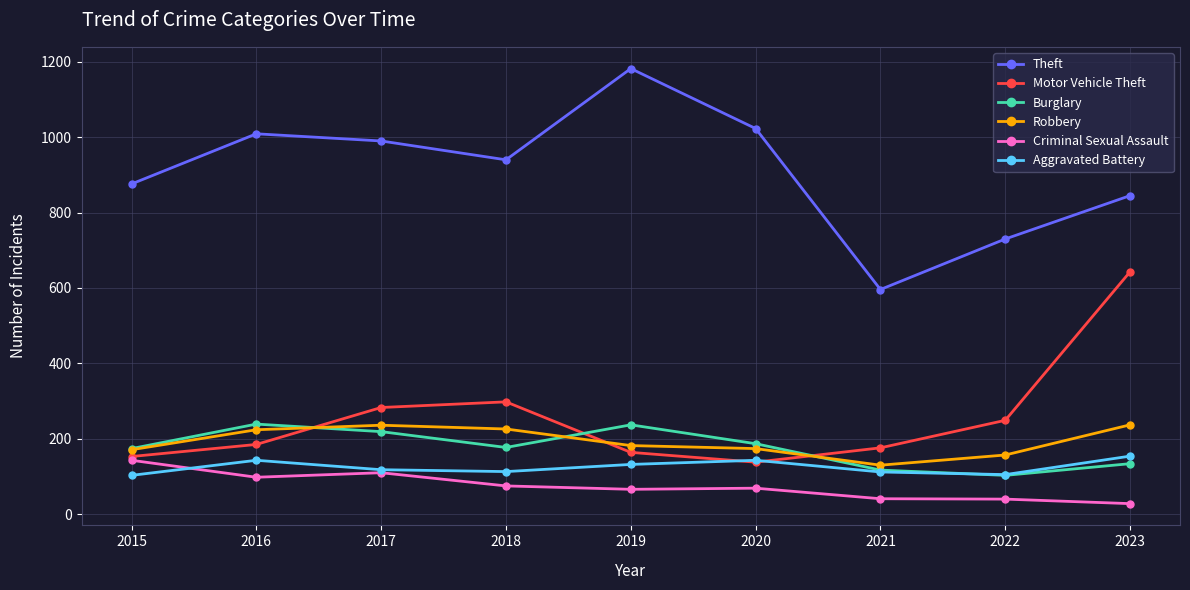

Is it true that Motor Vehicle Theft equals 249 at 2022?

True